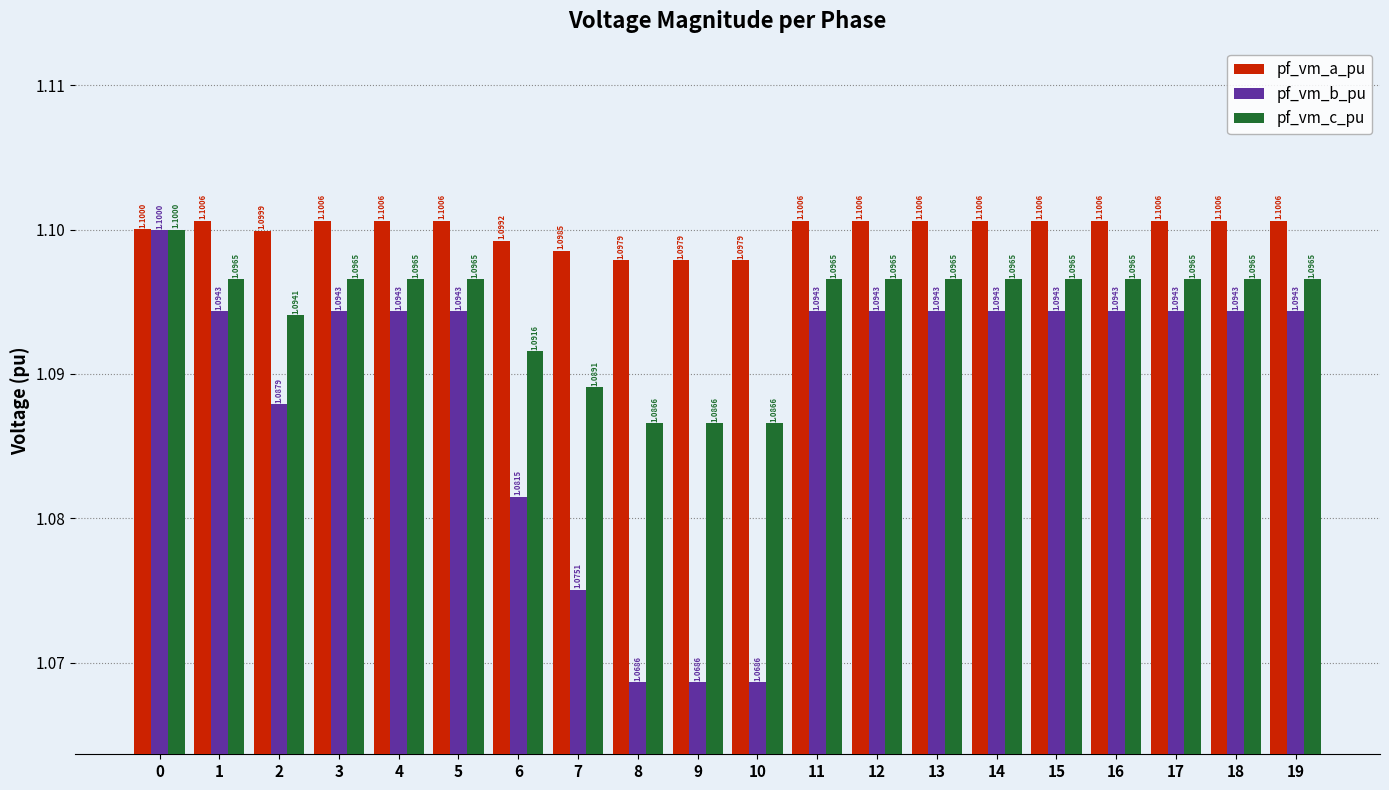

How many groups of bars are there?

20